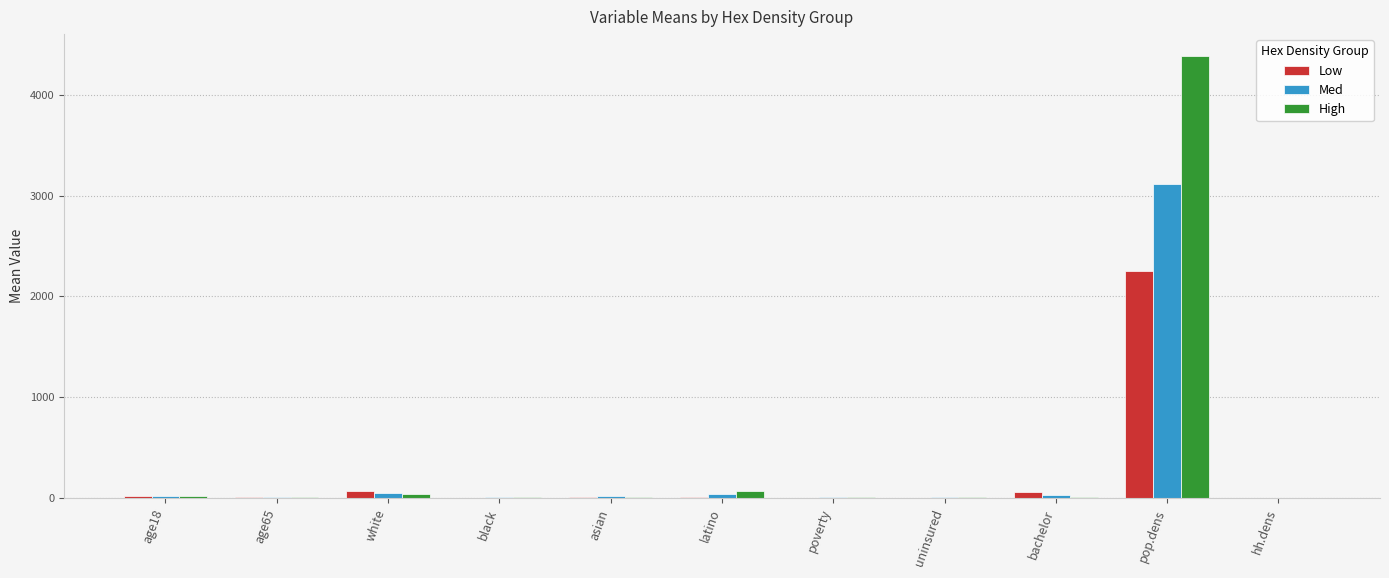

How many data points does each series have?

11